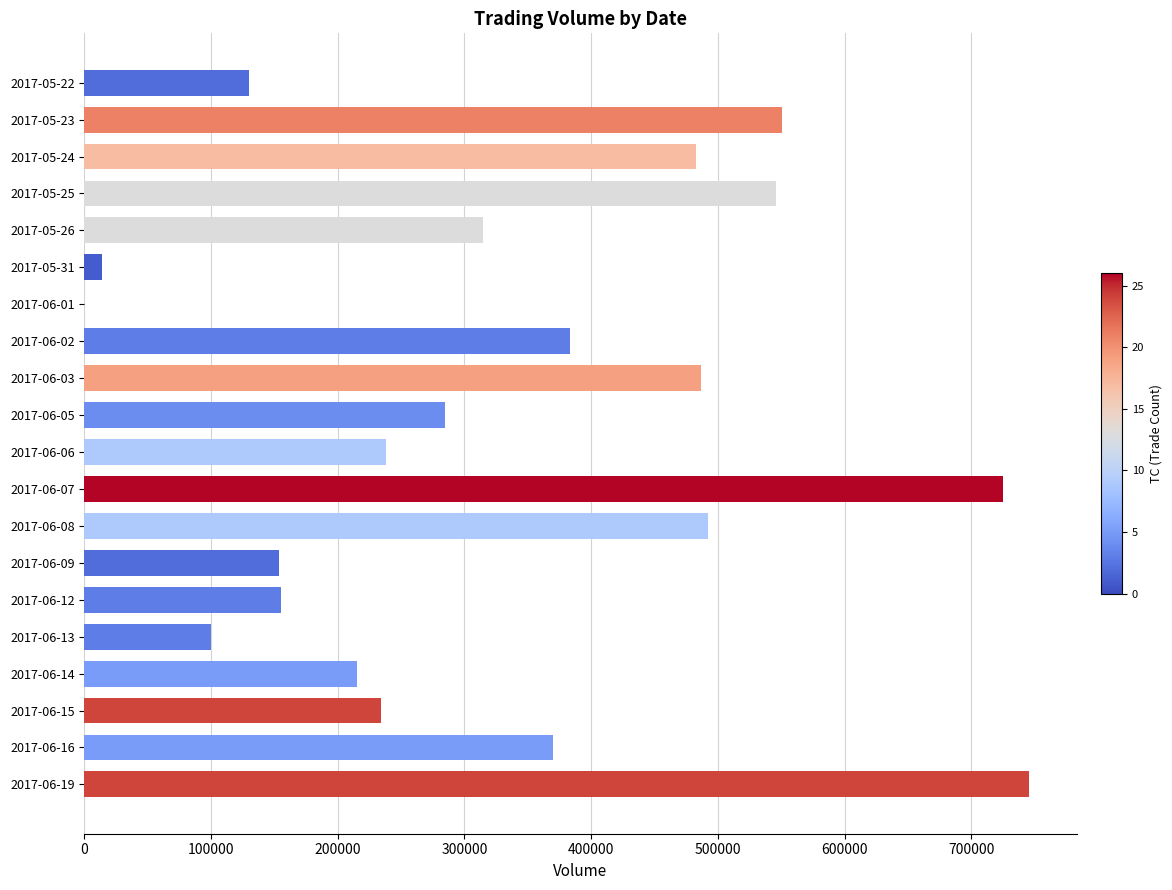

What is the sum of all values?

6623000